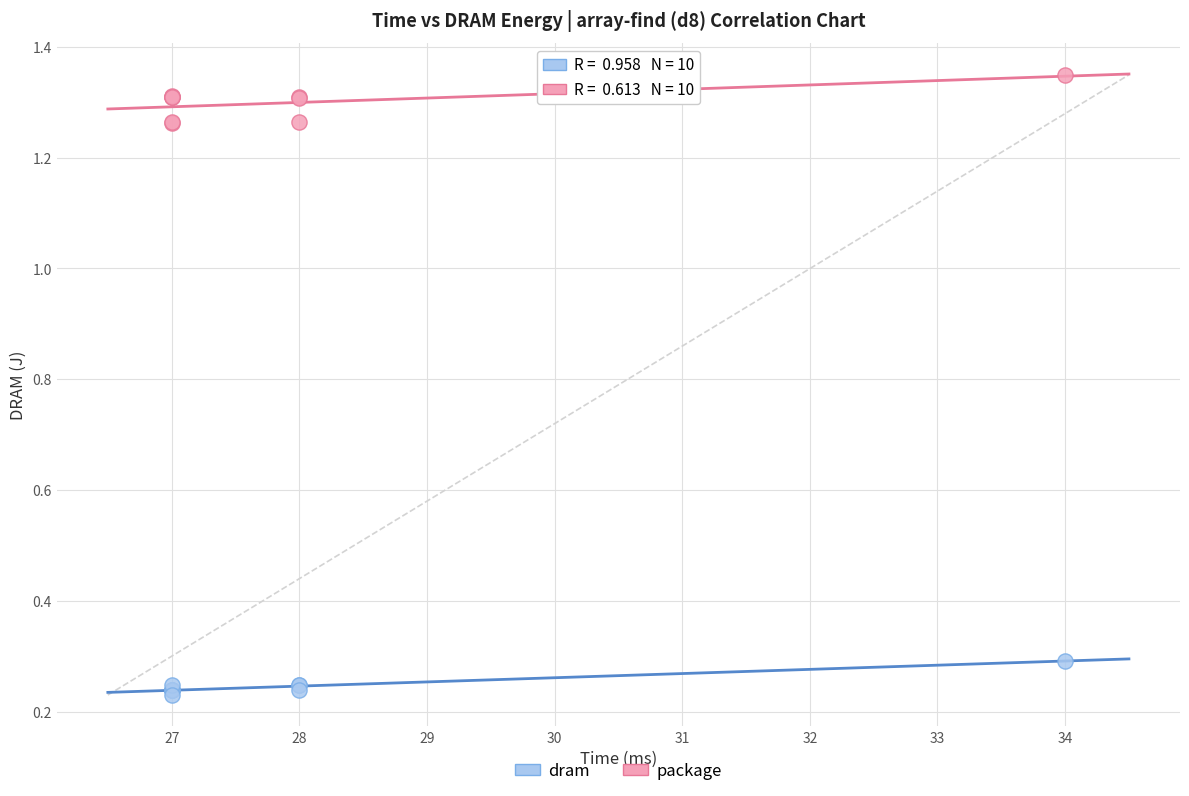

Which series reaches the minimum Y coordinate?

dram